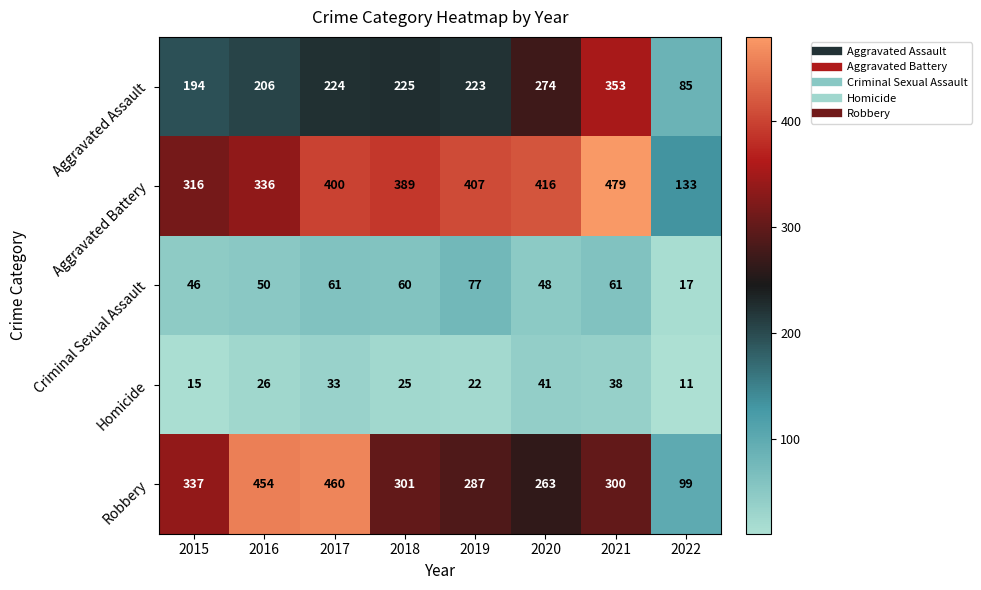

Which series has the largest total across all categories?

Aggravated Battery